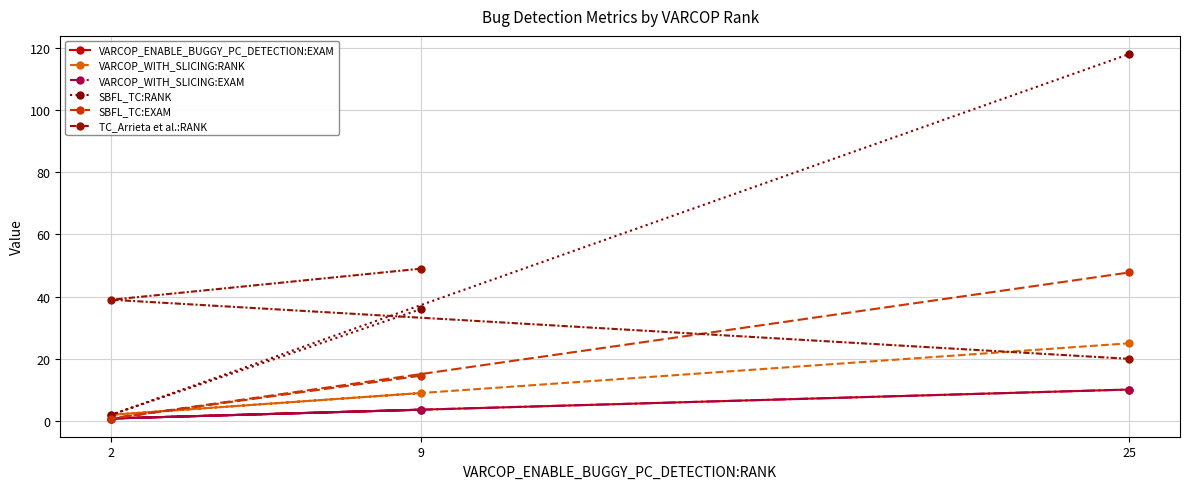

How many data points in VARCOP_WITH_SLICING:RANK are above 9?

1